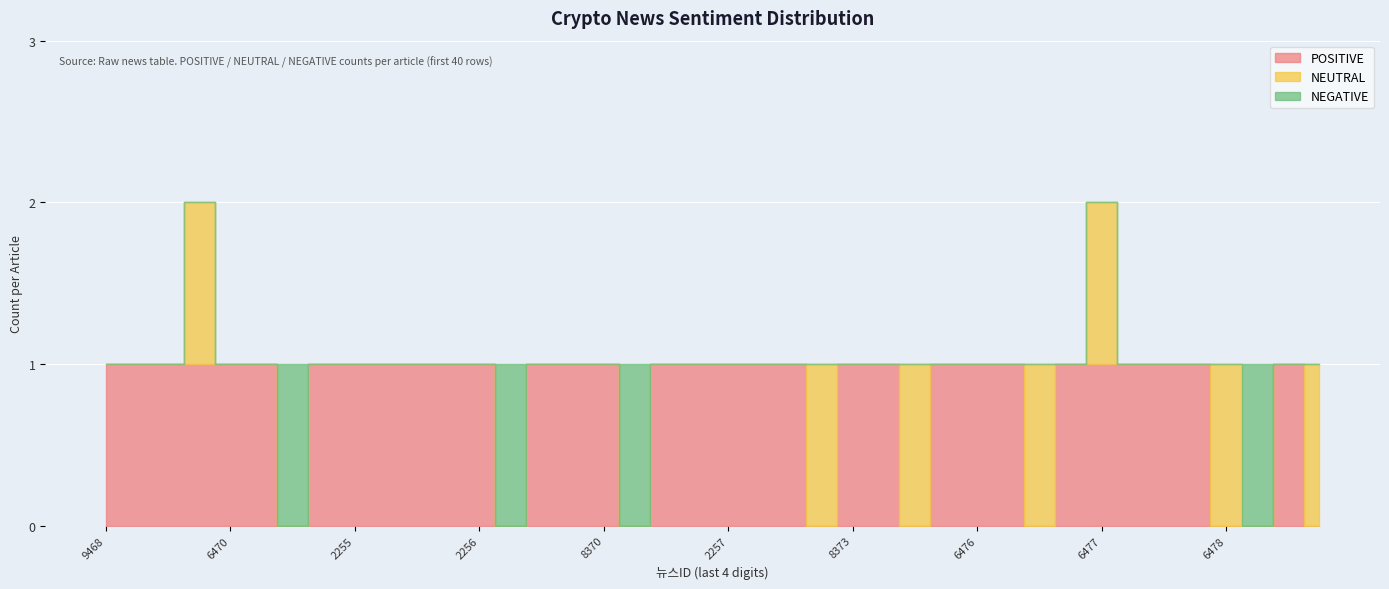

How many categories are shown in the chart?

40